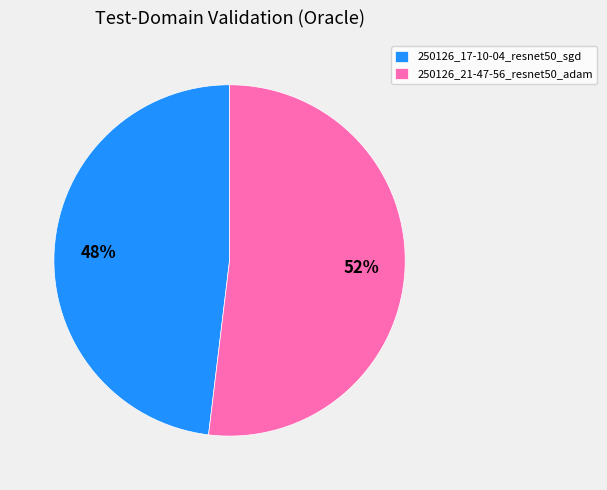

Which slice represents more than half of the pie?

250126_21-47-56_resnet50_adam